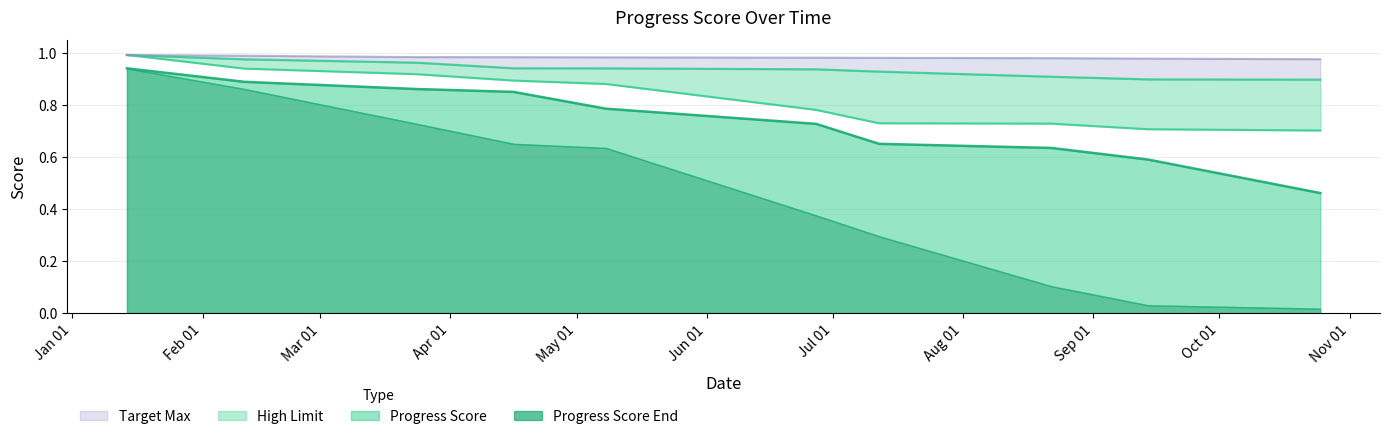

The value of Target Max at 2017-07-12 is 0.3. True or false?

False